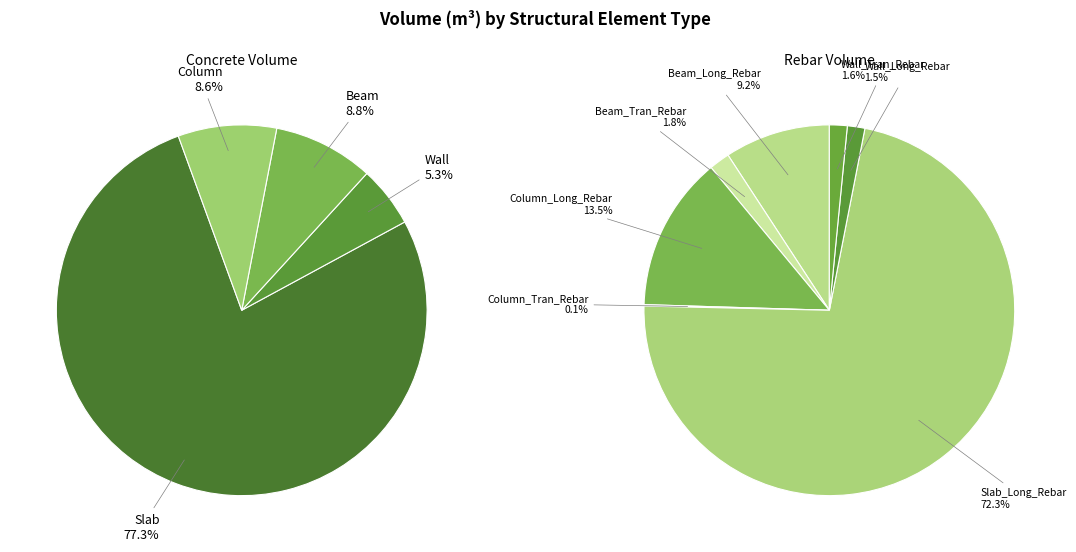

The Wall_Tran_Rebar slice represents 1% of the pie. True or false?

False